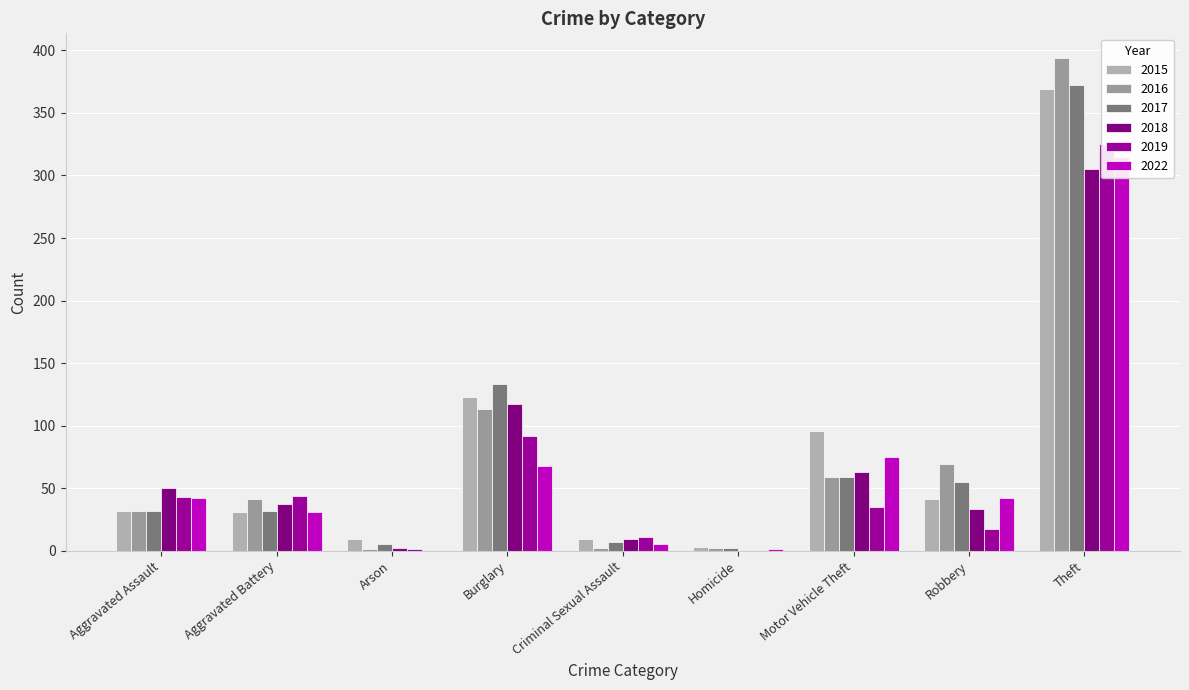

What is the sum of the 2018 values at Homicide and Aggravated Assault?

50